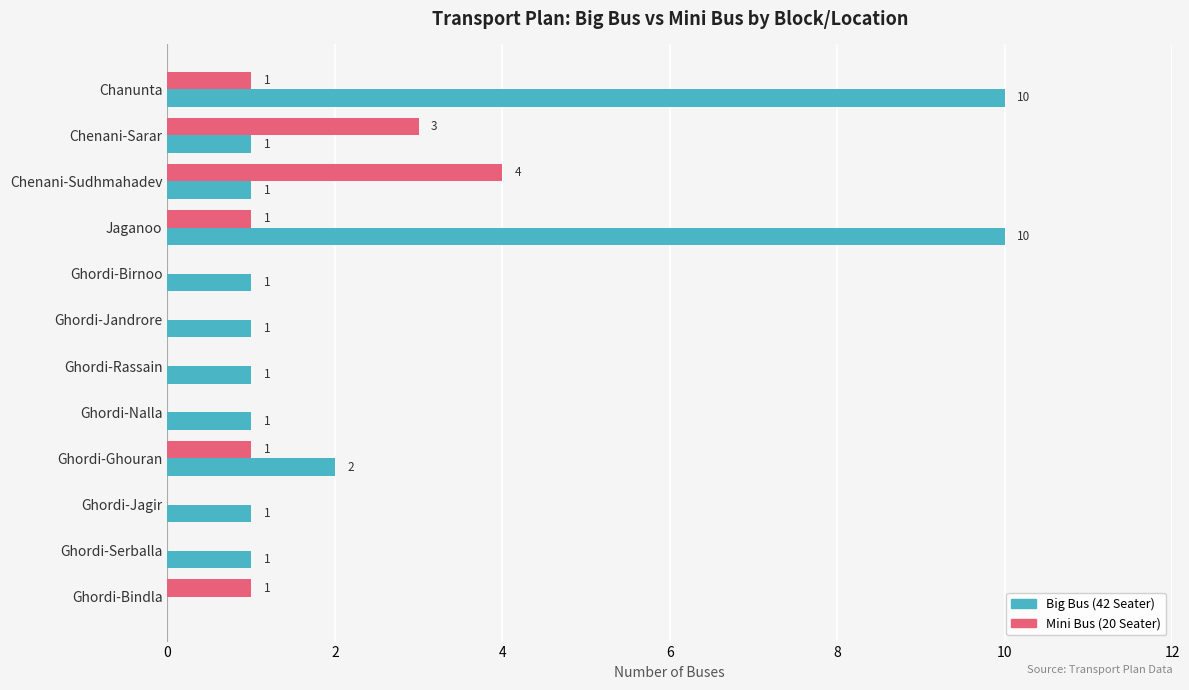

Is the value of Big Bus (42 Seater) at Chenani-Sudhmahadev greater than the value of Mini Bus (20 Seater) at Ghordi-Jagir?

Yes